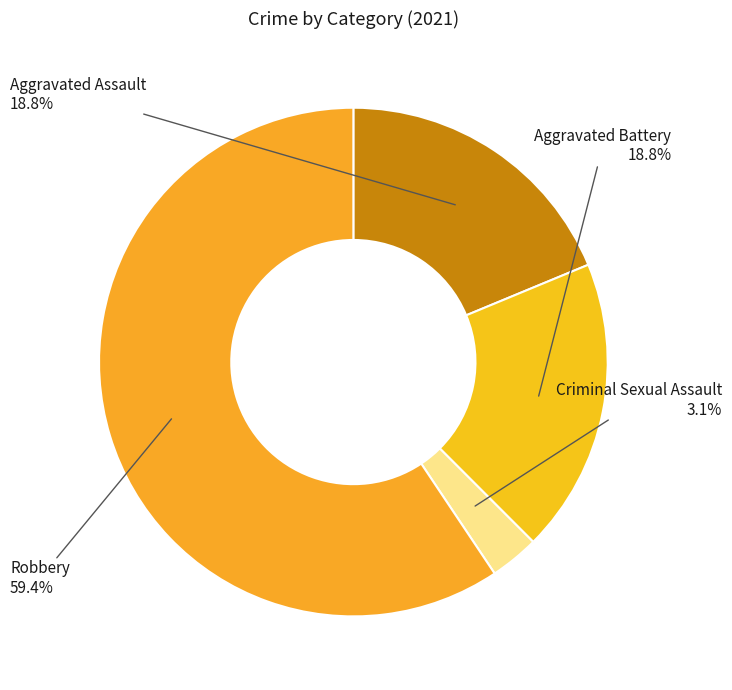

Is it true that Robbery is 74% of the pie?

False